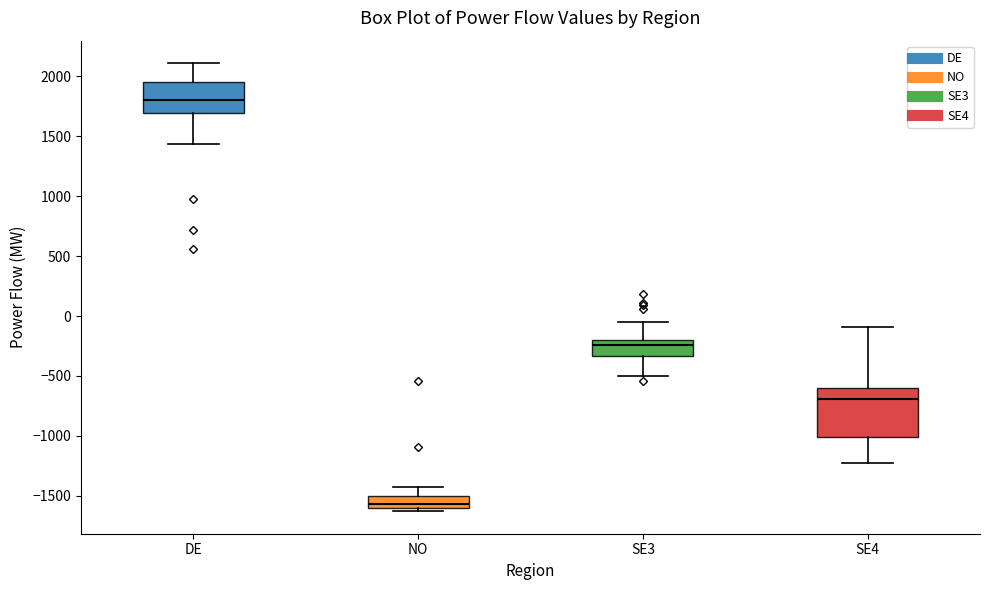

Reading left to right, read every box against the y-axis: the position of its median line, the range the box covers, and the ends of its whiskers. The values are not printed on the chart, so give them approximately, as read against the axis.

DE: median 1800, box 1700 to 1950, whiskers 1450 to 2100
NO: median -1550, box -1600 to -1500, whiskers -1650 to -1450
SE3: median -250, box -350 to -200, whiskers -500 to -50
SE4: median -700, box -1000 to -600, whiskers -1200 to -100